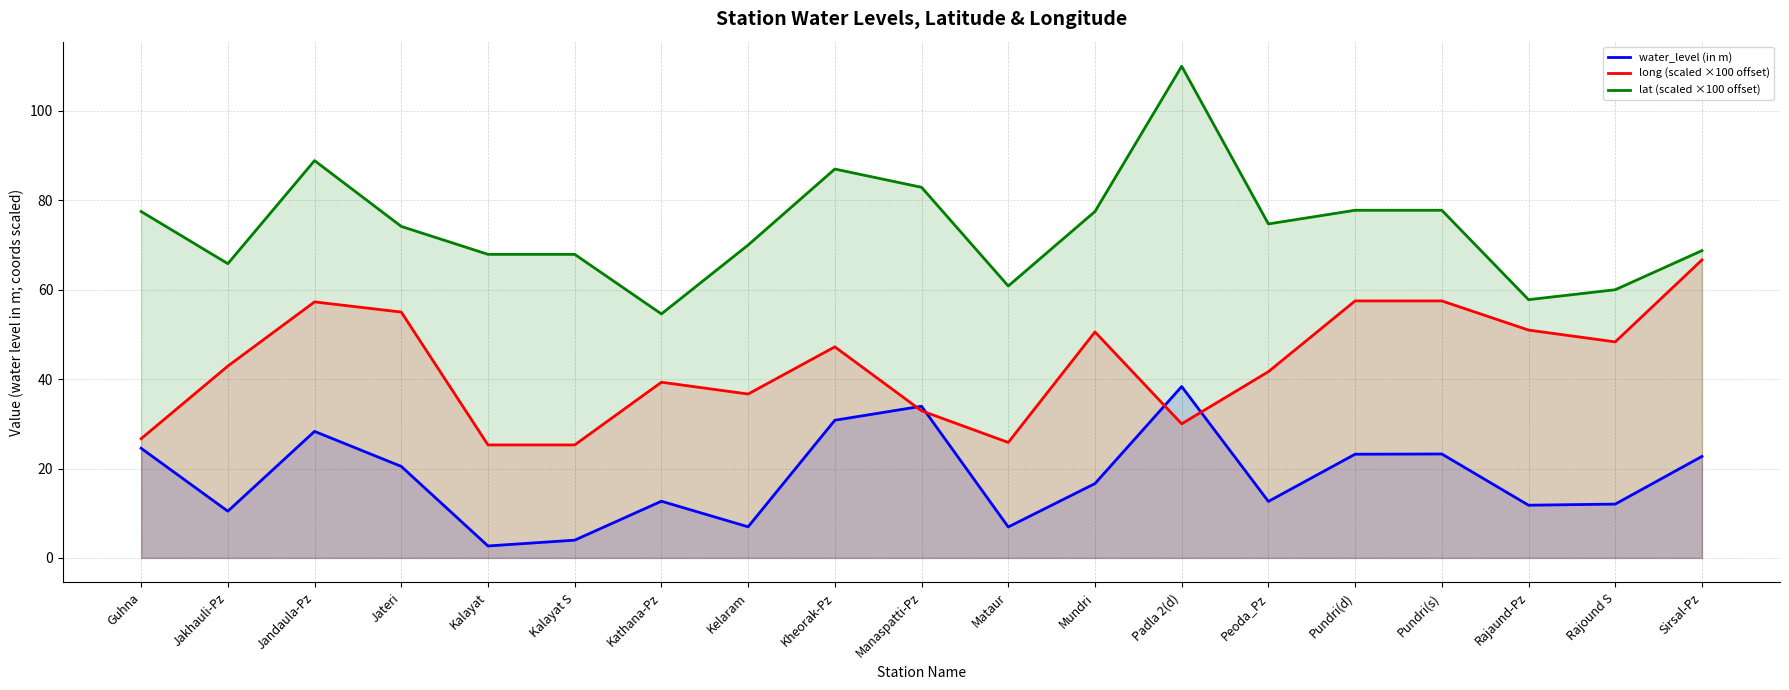

True or false: lat (scaled ×100 offset) has more than 1 points higher than both neighbors.

True